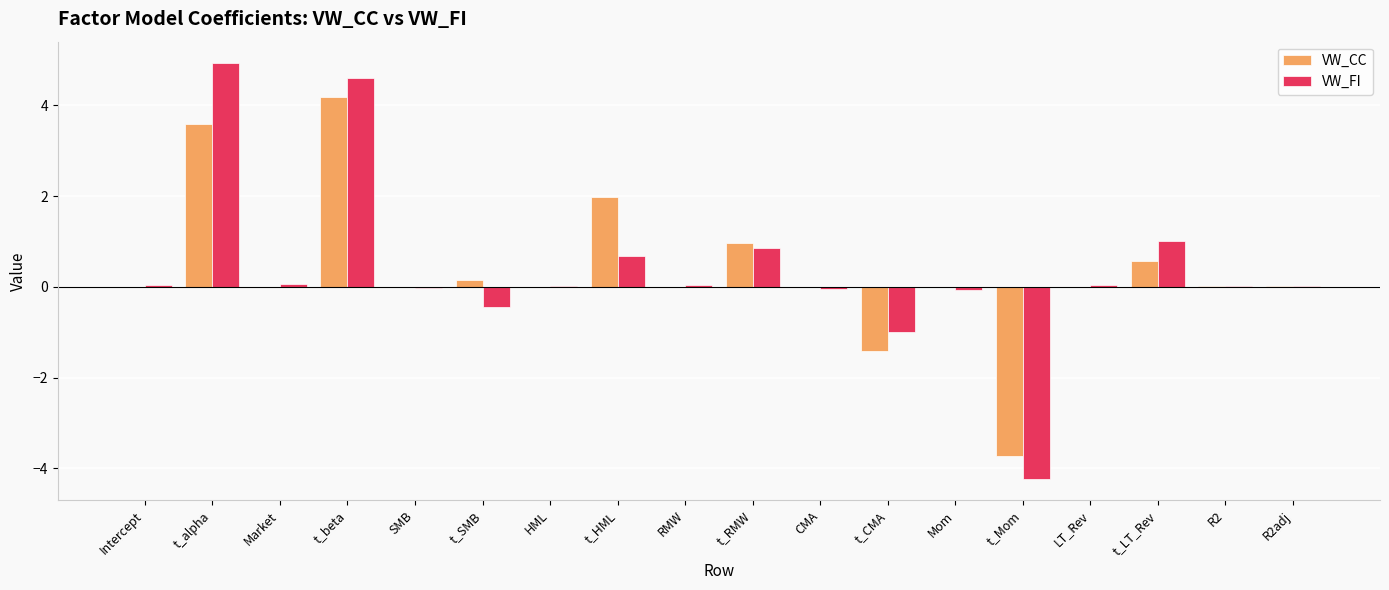

Which category has the highest value across all series?

t_alpha